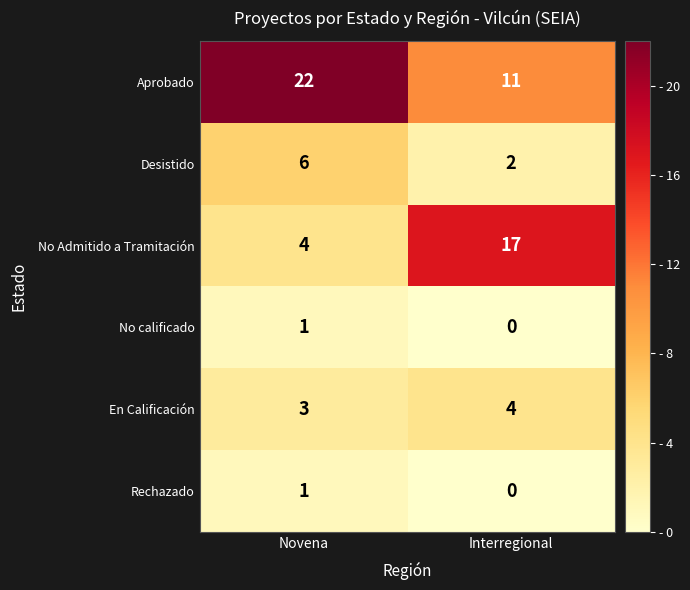

Which series has the largest total across all categories?

Aprobado